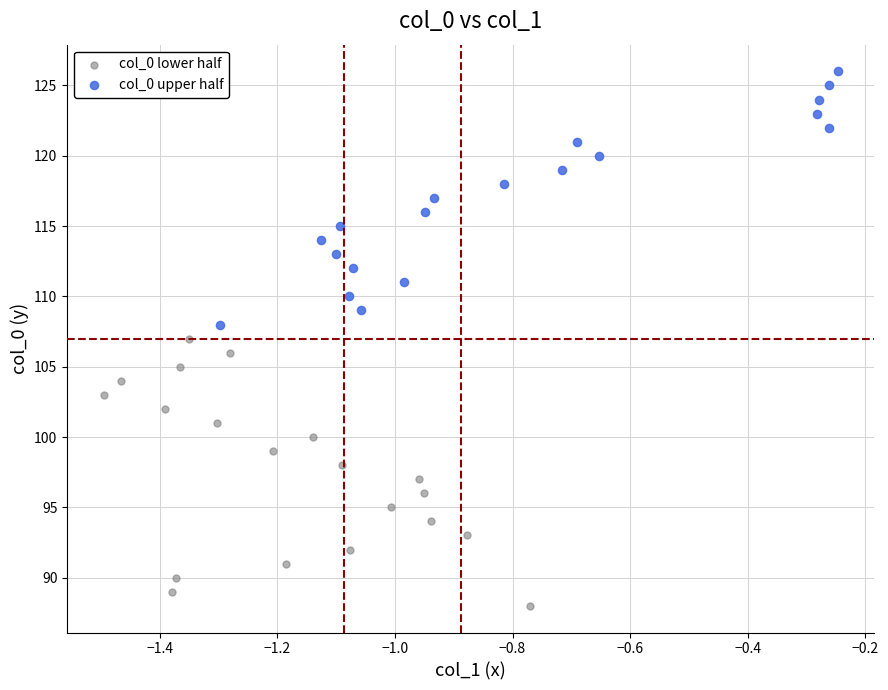

Which series has the widest spread of Y values?

col_0 lower half